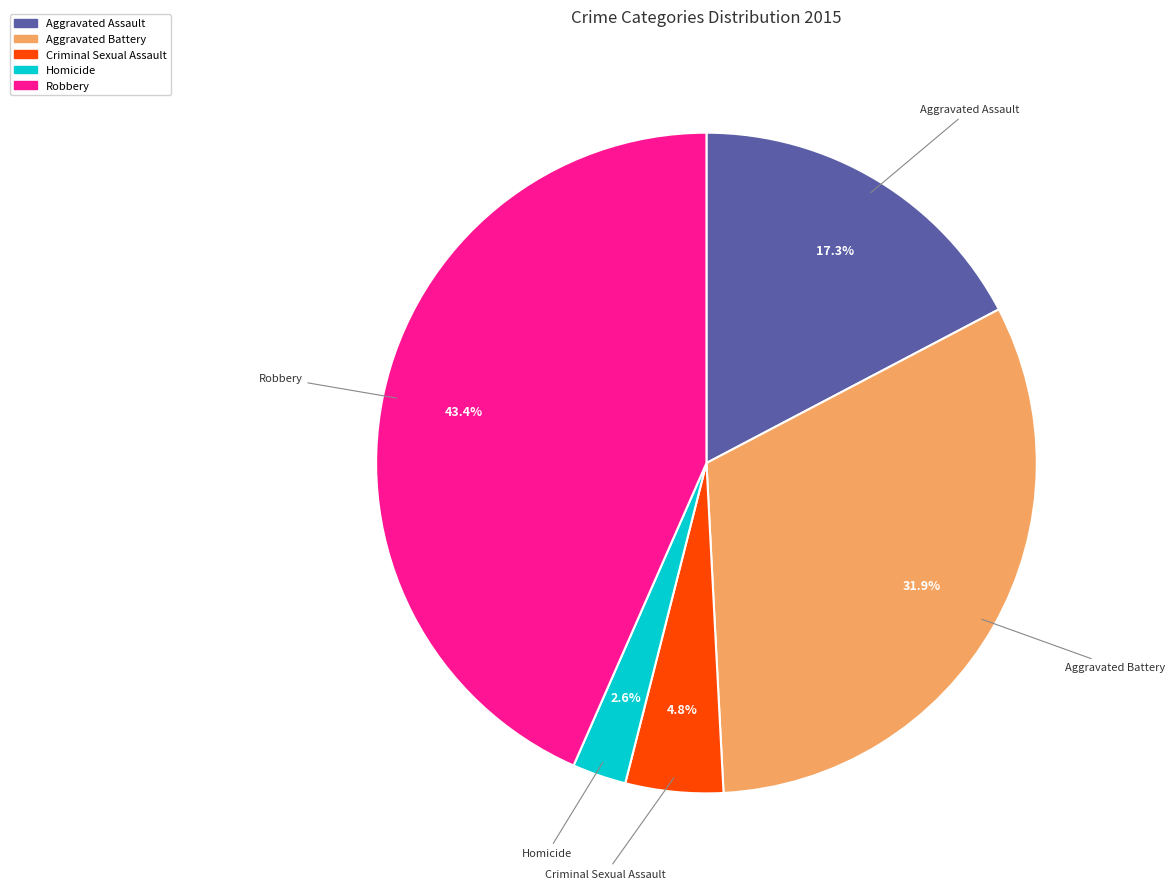

How many segments does this pie chart have?

5